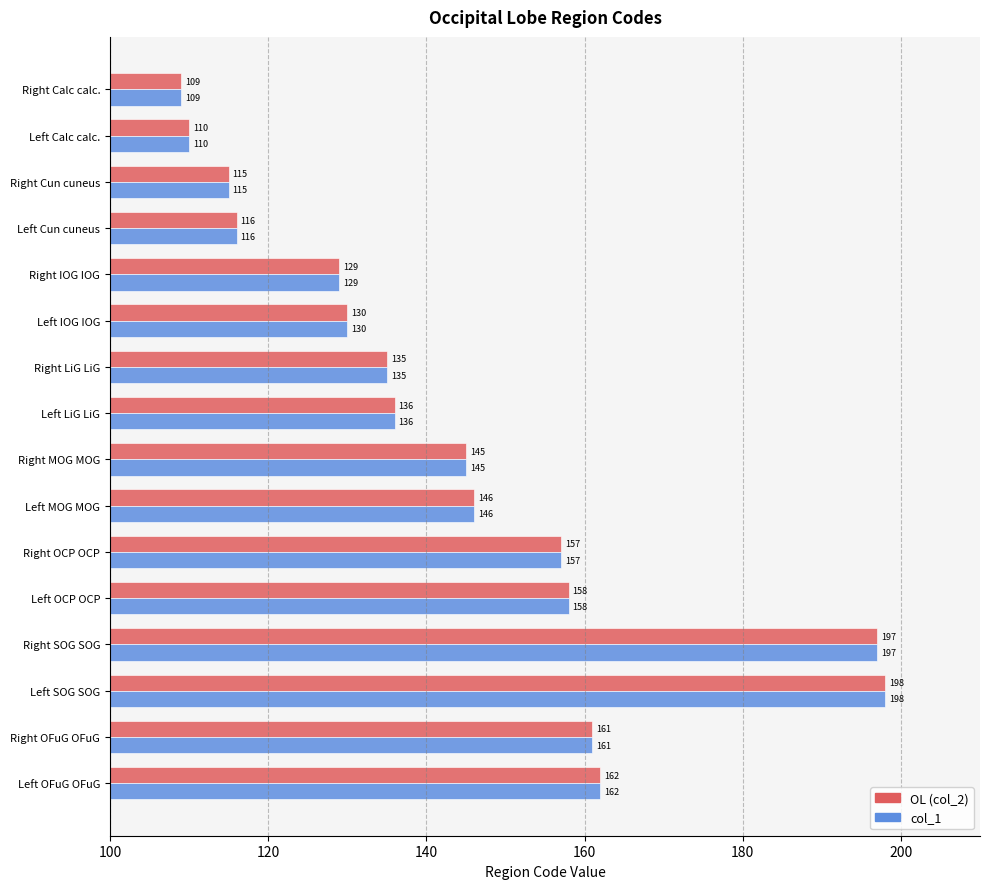

What are all the series names shown in the legend?

OL (col_2), col_1